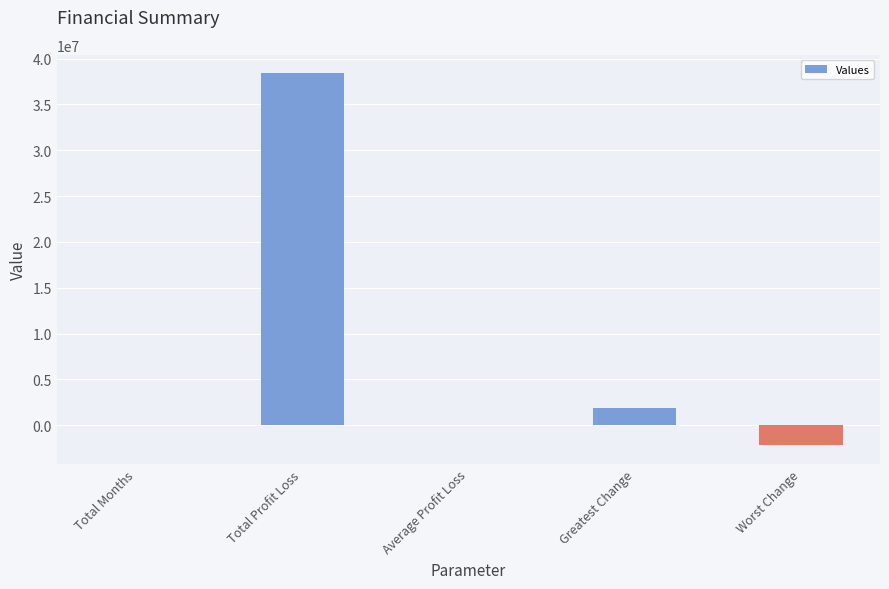

The value at Worst Change is -2196167.0. True or false?

True